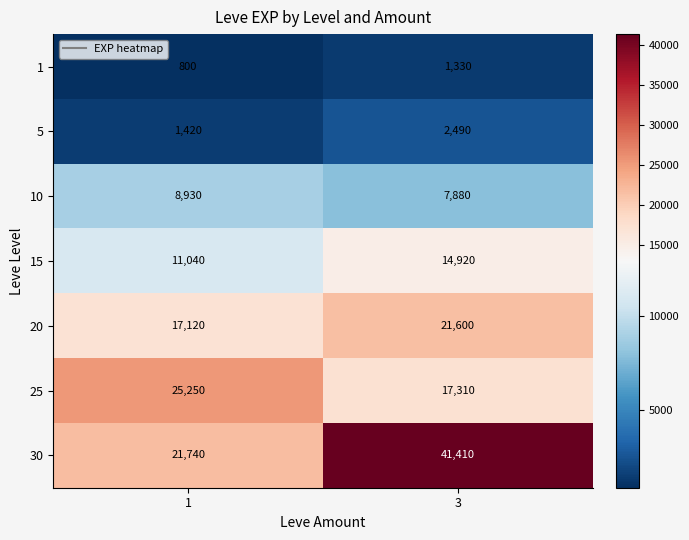

Reading left to right, what are all the values shown in this chart?

1: 800	1330
5: 1420	2490
10: 8930	7880
15: 11040	14920
20: 17120	21600
25: 25250	17310
30: 21740	41410